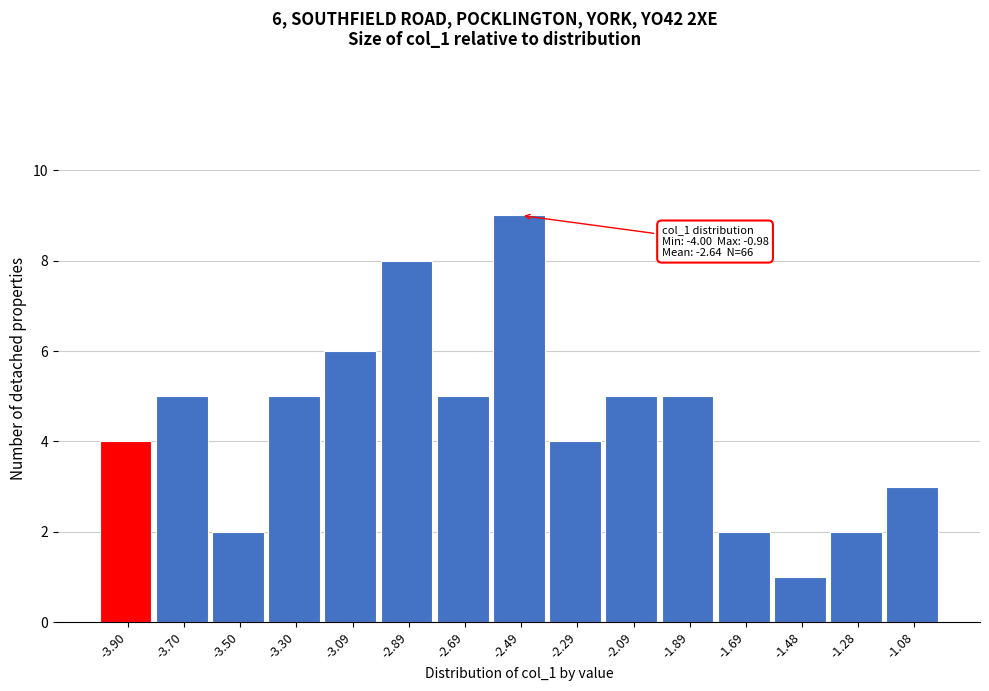

Over which range of the x-axis is the bar tallest?

-2.6 to -2.4